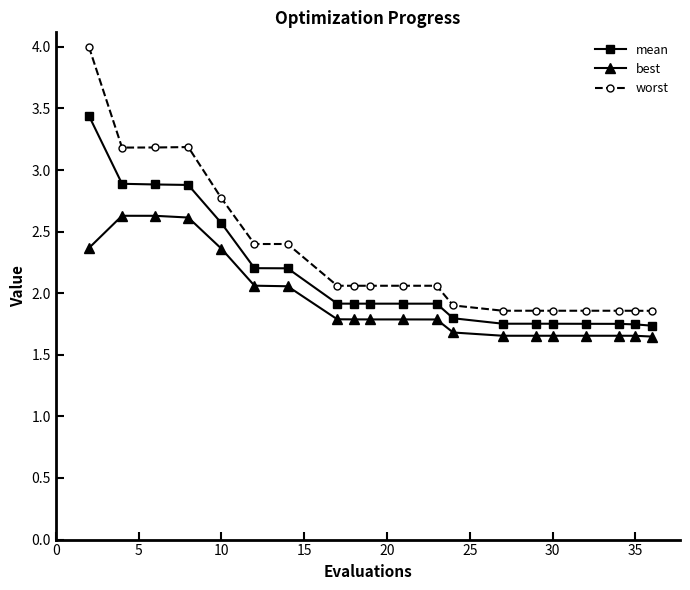

What is the sum of all worst values?

46.3